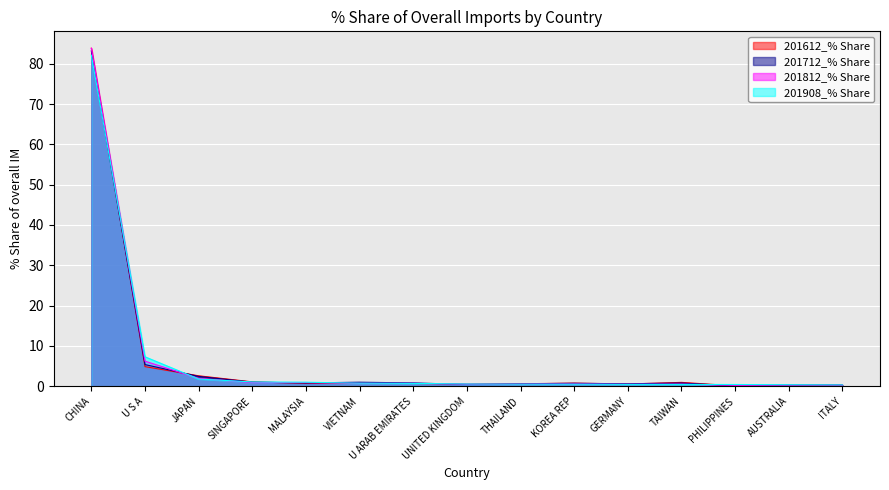

How many intersections are there between 201812_% Share and 201908_% Share?

7